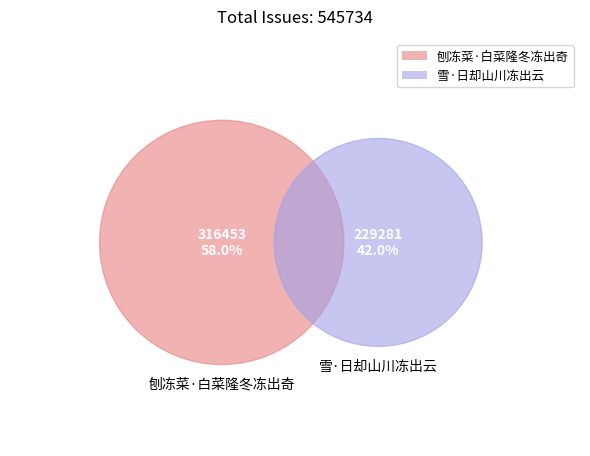

To the nearest percent, what is the difference between the largest and smallest slice percentages?

16%